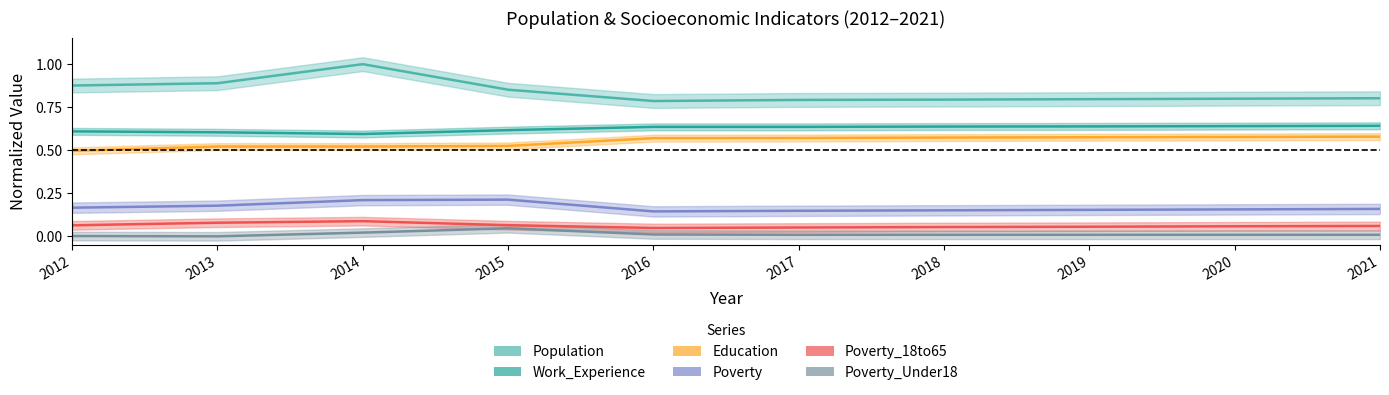

What are all the series names shown in the legend?

Population, Work_Experience, Education, Poverty, Poverty_18to65, Poverty_Under18